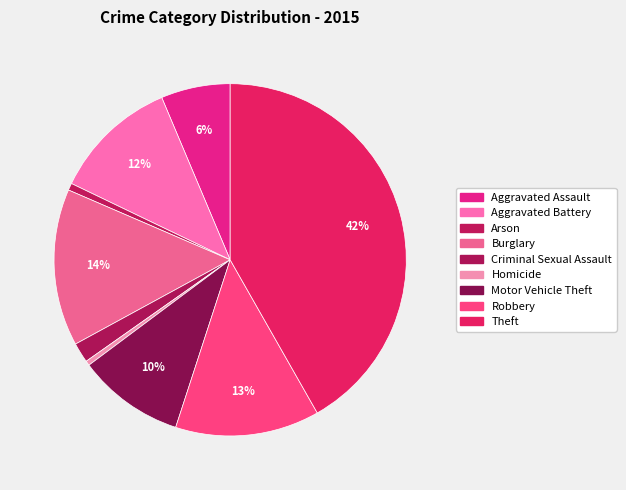

What percentage is the Robbery slice, to the nearest percent?

13%